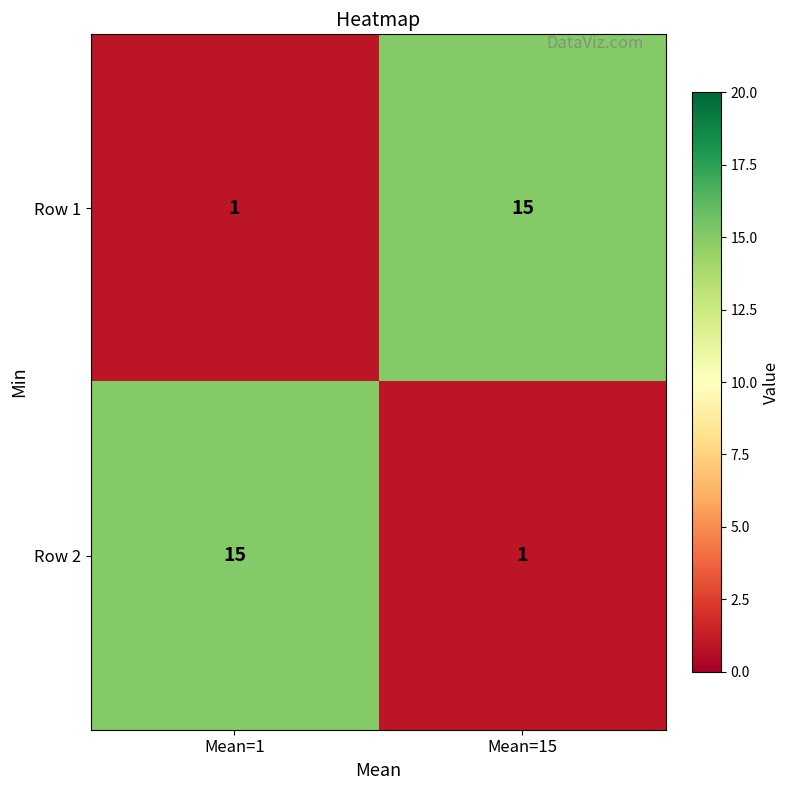

Reading left to right, list all the values displayed in this chart.

Row 1: 1	15
Row 2: 15	1